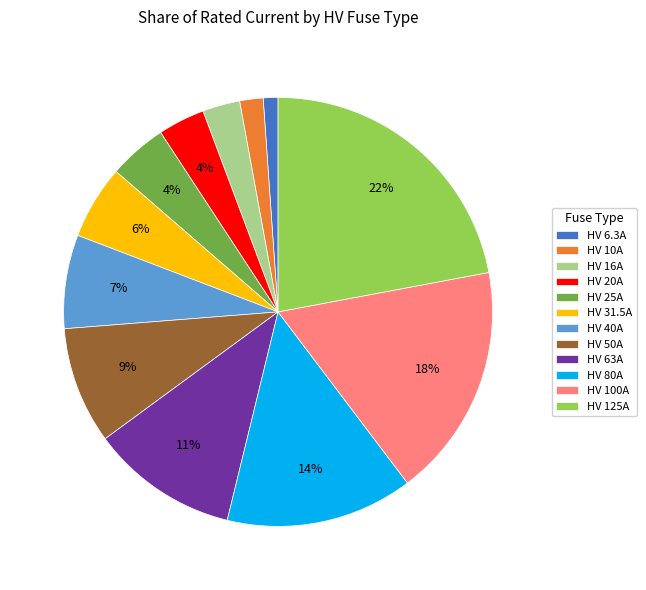

To the nearest percent, what is the difference between the HV 31.5A and HV 16A slice percentages?

3%